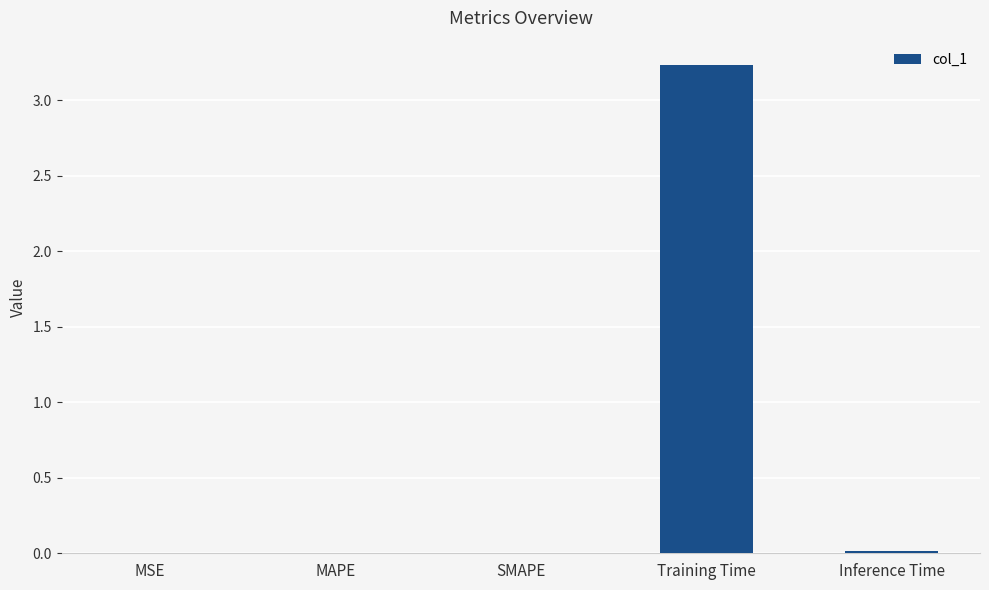

How many series are shown in this chart?

1